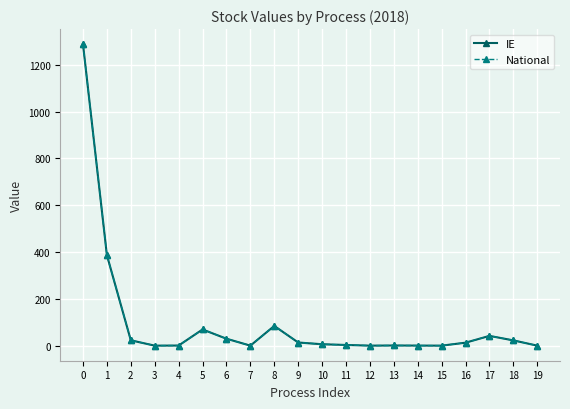

What is the average value of the National series?

99.1